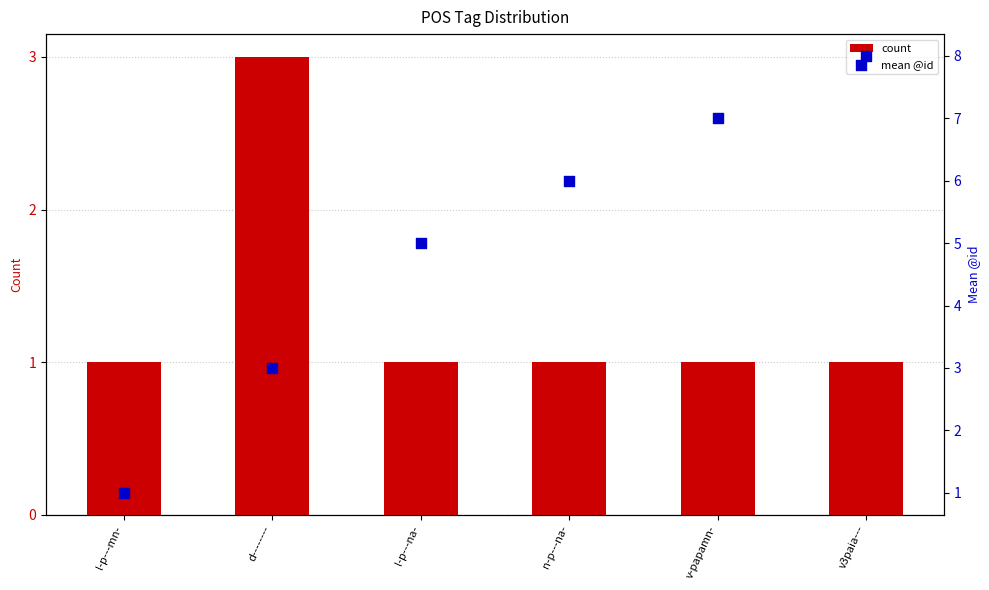

What are all the series names shown in the legend?

count, mean @id